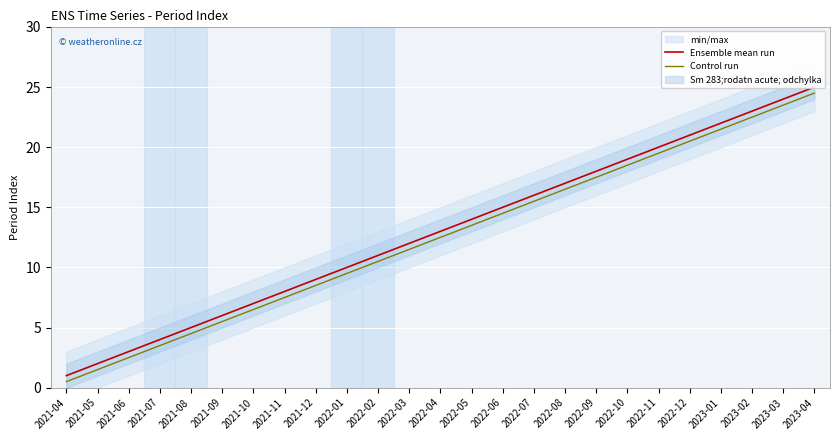

How many values in the Ensemble mean run series are below 13?

12